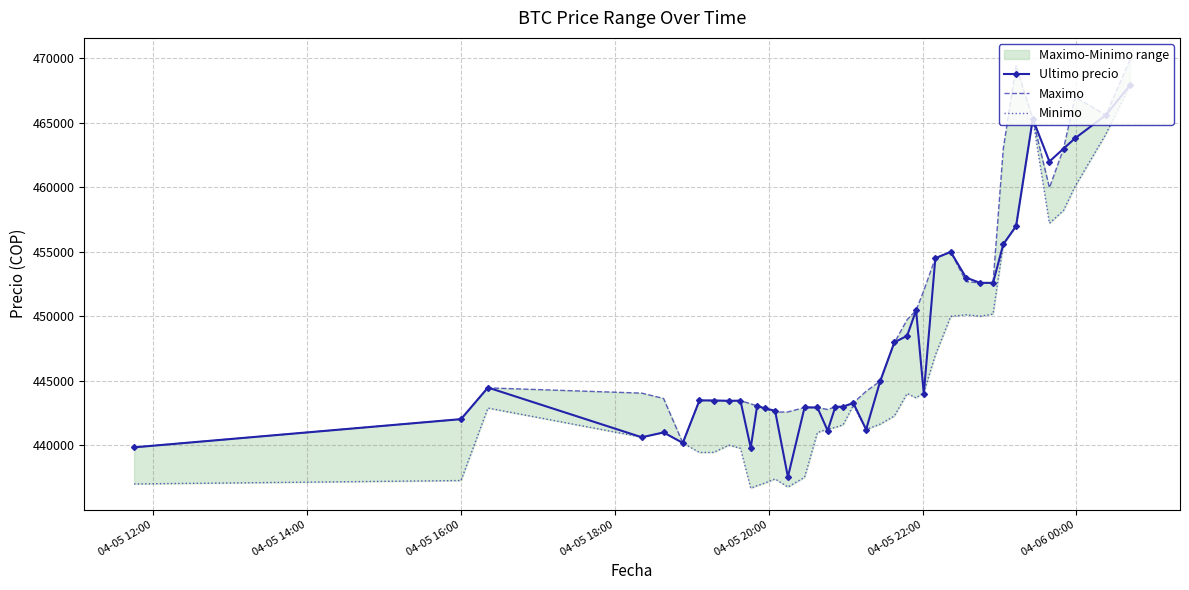

How many values in the Ultimo precio series exceed 443496?

19